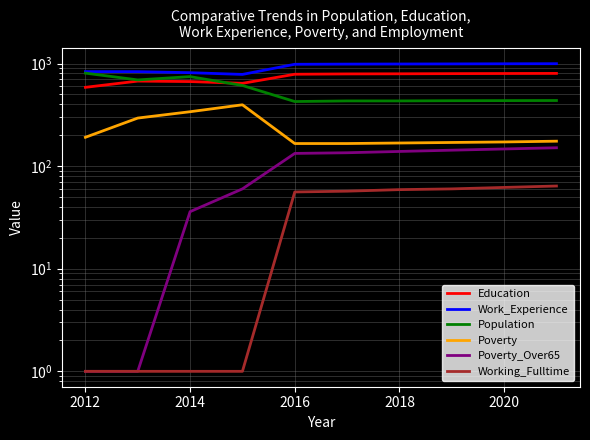

Which series has the largest total across all categories?

Work_Experience